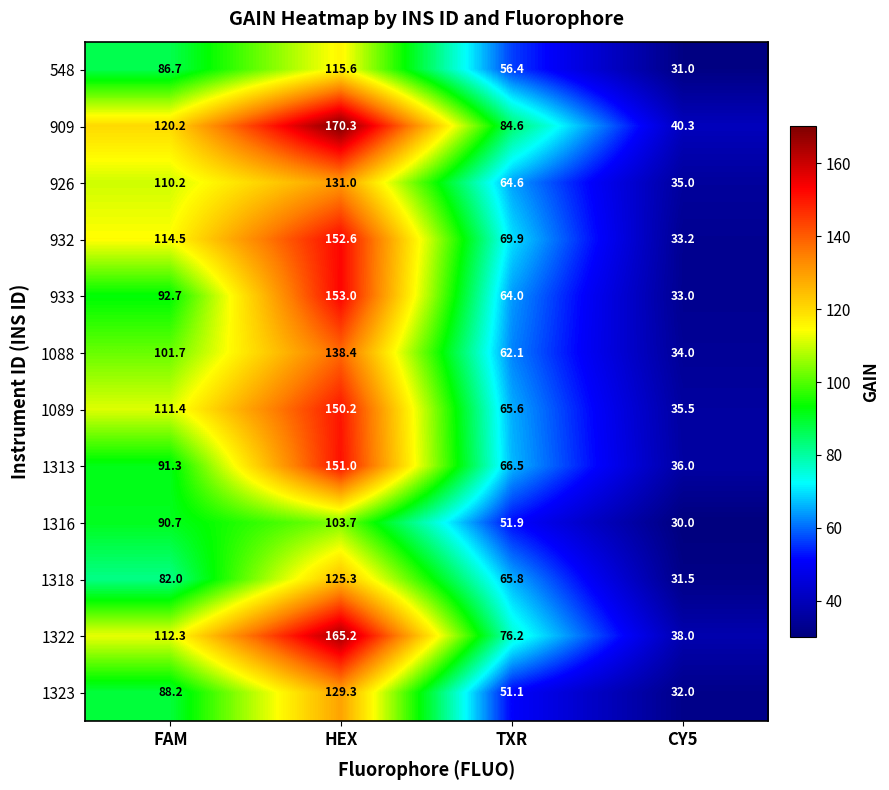

What is the smallest value displayed?

30.0